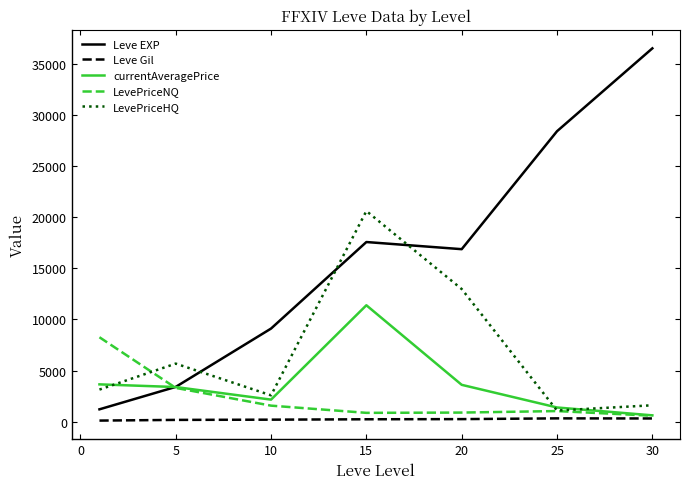

What is the lowest value of the Leve Gil series?

113.3